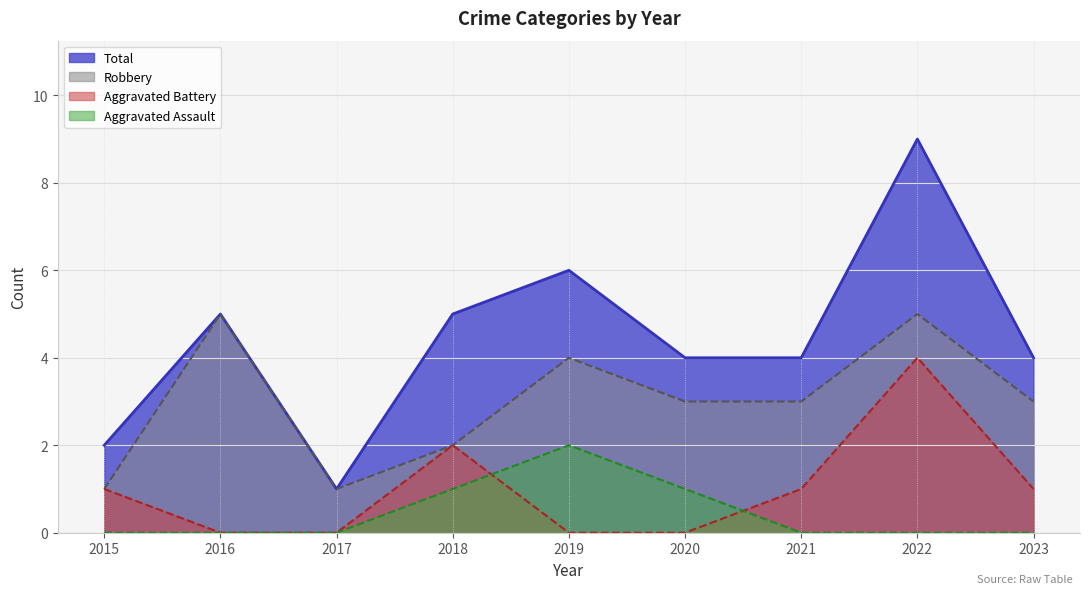

The Aggravated Battery series shows 1 at 2023. True or false?

True